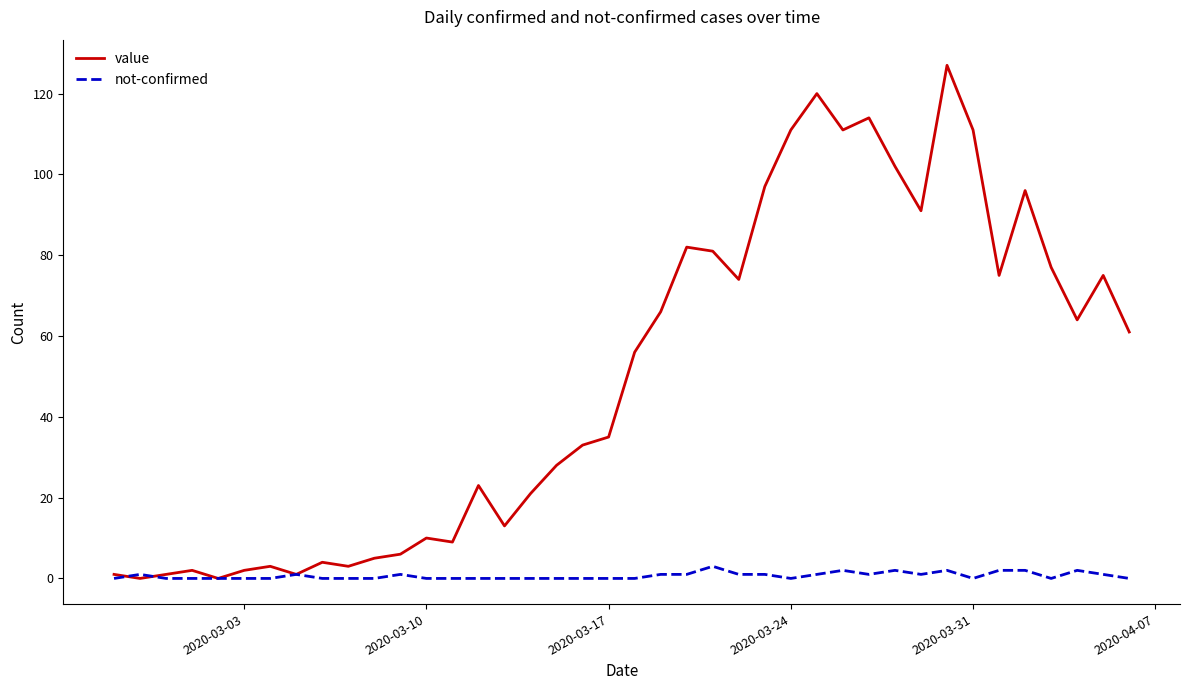

Which series has the largest total across all categories?

value